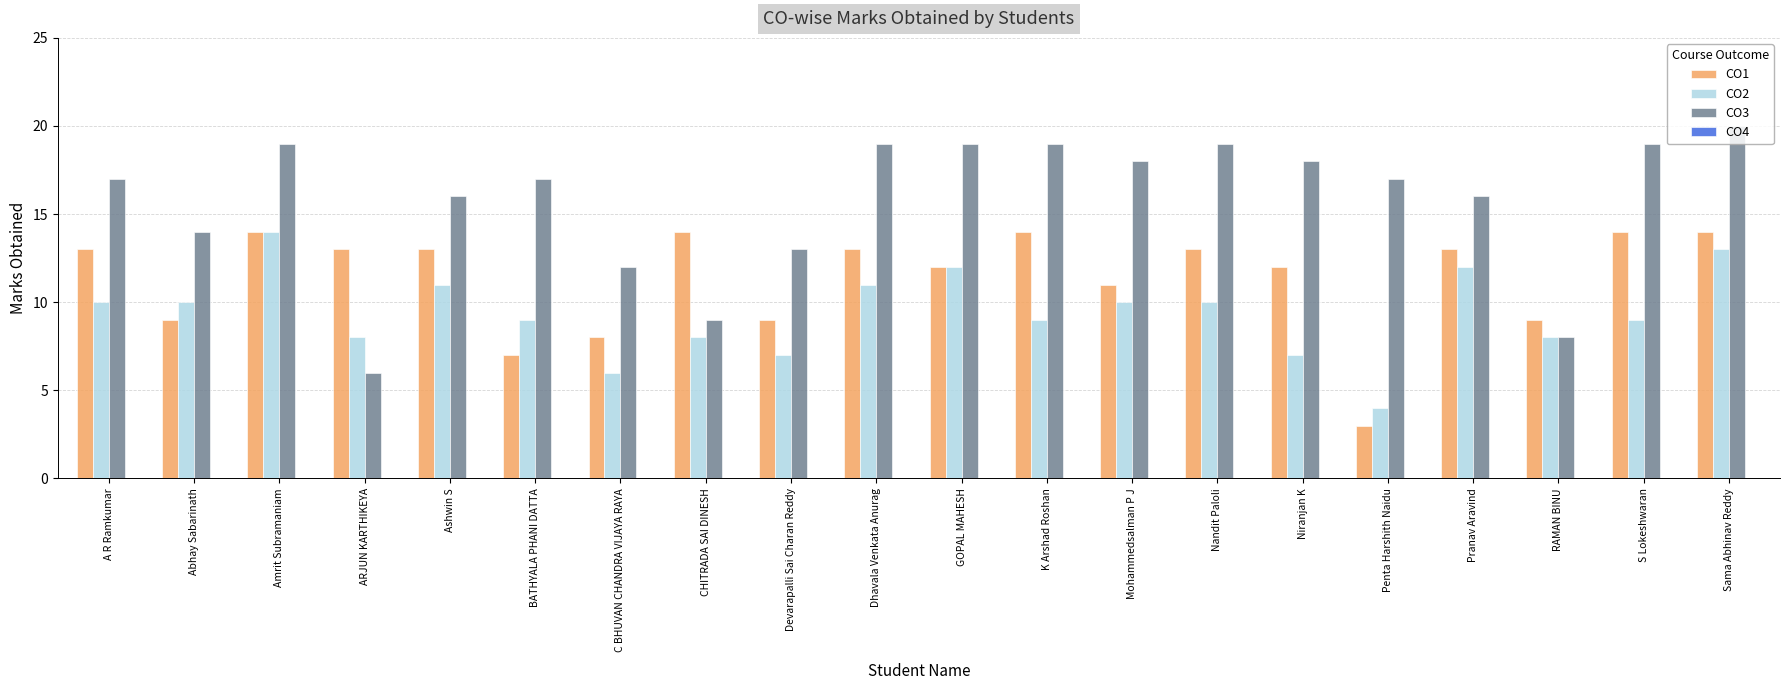

What is the sum of the CO1 values at A R Ramkumar and CHITRADA SAI DINESH?

27